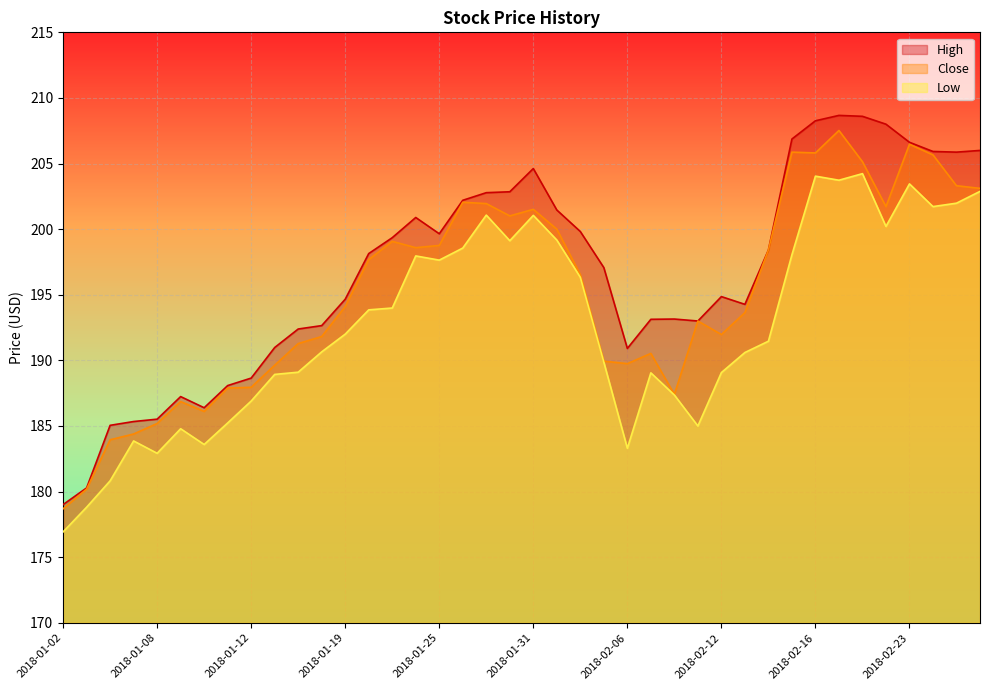

True or false: Close and Low intersect in this chart.

False